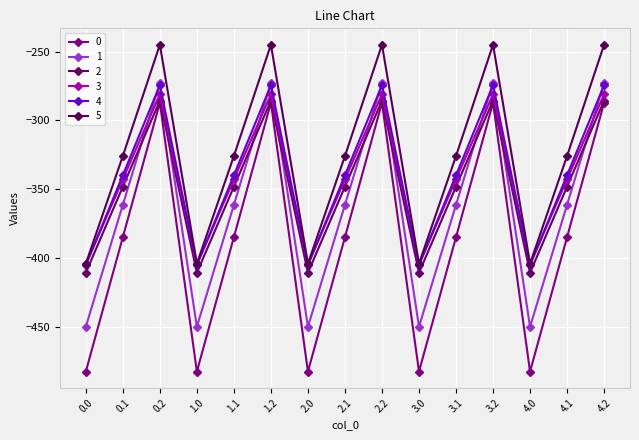

Which label corresponds to the largest value in the chart?

0.2